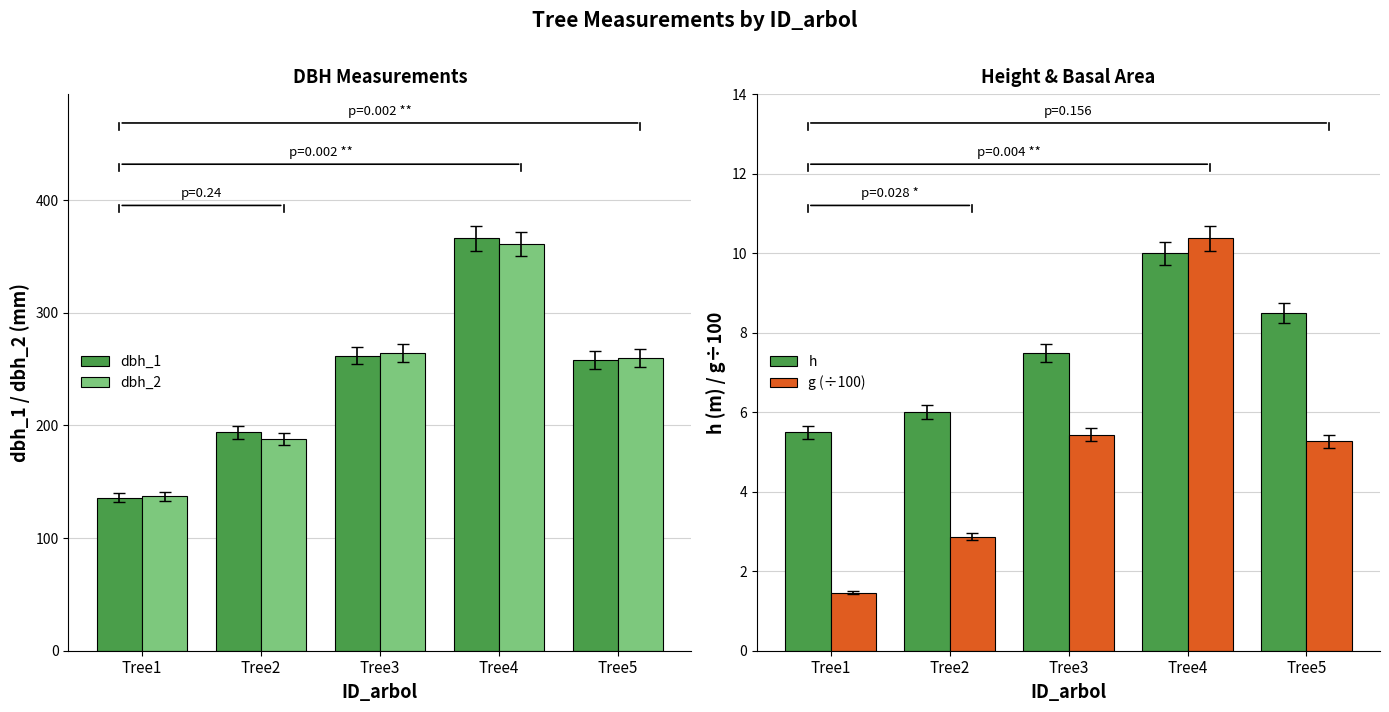

What is the value of the g (÷100) bar at the 3rd from the left?

5.4